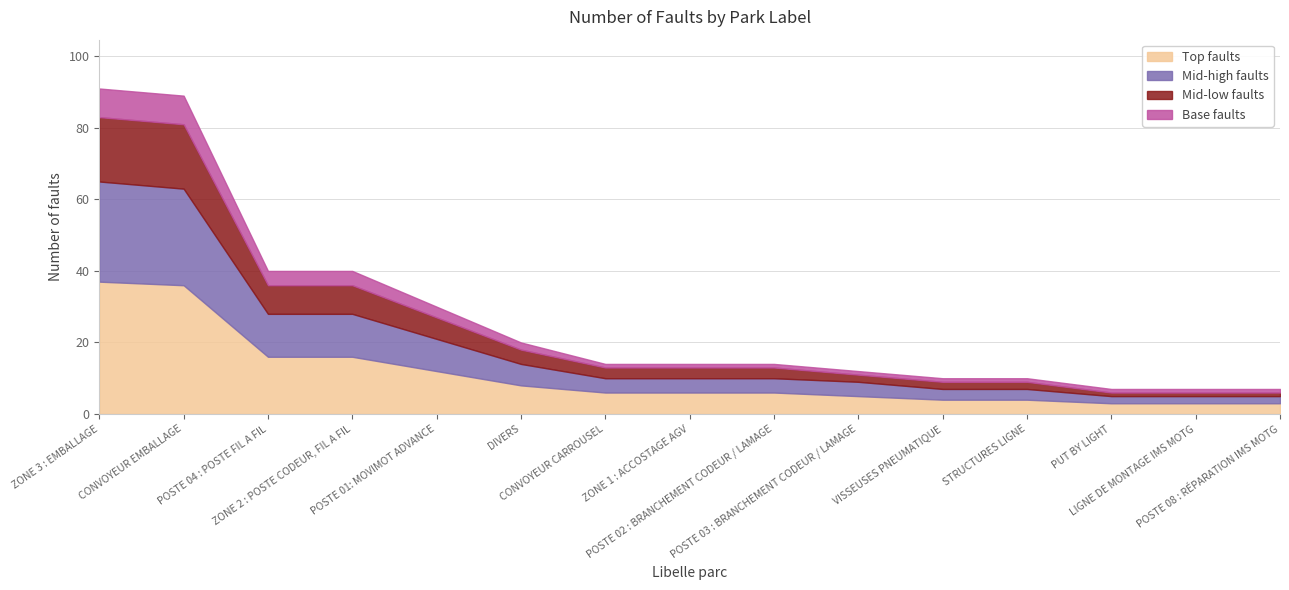

Reading left to right, what are all the values shown in this chart?

Top faults: ZONE 3 : EMBALLAGE=37	CONVOYEUR EMBALLAGE=36	POSTE 04 : POSTE FIL A FIL=16	ZONE 2 : POSTE CODEUR, FIL A FIL=16	POSTE 01: MOVIMOT ADVANCE=12	DIVERS=8	CONVOYEUR CARROUSEL=6	ZONE 1 : ACCOSTAGE AGV=6	POSTE 02 : BRANCHEMENT CODEUR / LAMAGE=6	POSTE 03 : BRANCHEMENT CODEUR / LAMAGE=5	VISSEUSES PNEUMATIQUE=4	STRUCTURES LIGNE=4	PUT BY LIGHT=3	LIGNE DE MONTAGE IMS MOTG=3	POSTE 08 : RÉPARATION IMS MOTG=3
Mid-high faults: ZONE 3 : EMBALLAGE=28	CONVOYEUR EMBALLAGE=27	POSTE 04 : POSTE FIL A FIL=12	ZONE 2 : POSTE CODEUR, FIL A FIL=12	POSTE 01: MOVIMOT ADVANCE=9	DIVERS=6	CONVOYEUR CARROUSEL=4	ZONE 1 : ACCOSTAGE AGV=4	POSTE 02 : BRANCHEMENT CODEUR / LAMAGE=4	POSTE 03 : BRANCHEMENT CODEUR / LAMAGE=4	VISSEUSES PNEUMATIQUE=3	STRUCTURES LIGNE=3	PUT BY LIGHT=2	LIGNE DE MONTAGE IMS MOTG=2	POSTE 08 : RÉPARATION IMS MOTG=2
Mid-low faults: ZONE 3 : EMBALLAGE=18	CONVOYEUR EMBALLAGE=18	POSTE 04 : POSTE FIL A FIL=8	ZONE 2 : POSTE CODEUR, FIL A FIL=8	POSTE 01: MOVIMOT ADVANCE=6	DIVERS=4	CONVOYEUR CARROUSEL=3	ZONE 1 : ACCOSTAGE AGV=3	POSTE 02 : BRANCHEMENT CODEUR / LAMAGE=3	POSTE 03 : BRANCHEMENT CODEUR / LAMAGE=2	VISSEUSES PNEUMATIQUE=2	STRUCTURES LIGNE=2	PUT BY LIGHT=1	LIGNE DE MONTAGE IMS MOTG=1	POSTE 08 : RÉPARATION IMS MOTG=1
Base faults: ZONE 3 : EMBALLAGE=8	CONVOYEUR EMBALLAGE=8	POSTE 04 : POSTE FIL A FIL=4	ZONE 2 : POSTE CODEUR, FIL A FIL=4	POSTE 01: MOVIMOT ADVANCE=3	DIVERS=2	CONVOYEUR CARROUSEL=1	ZONE 1 : ACCOSTAGE AGV=1	POSTE 02 : BRANCHEMENT CODEUR / LAMAGE=1	POSTE 03 : BRANCHEMENT CODEUR / LAMAGE=1	VISSEUSES PNEUMATIQUE=1	STRUCTURES LIGNE=1	PUT BY LIGHT=1	LIGNE DE MONTAGE IMS MOTG=1	POSTE 08 : RÉPARATION IMS MOTG=1